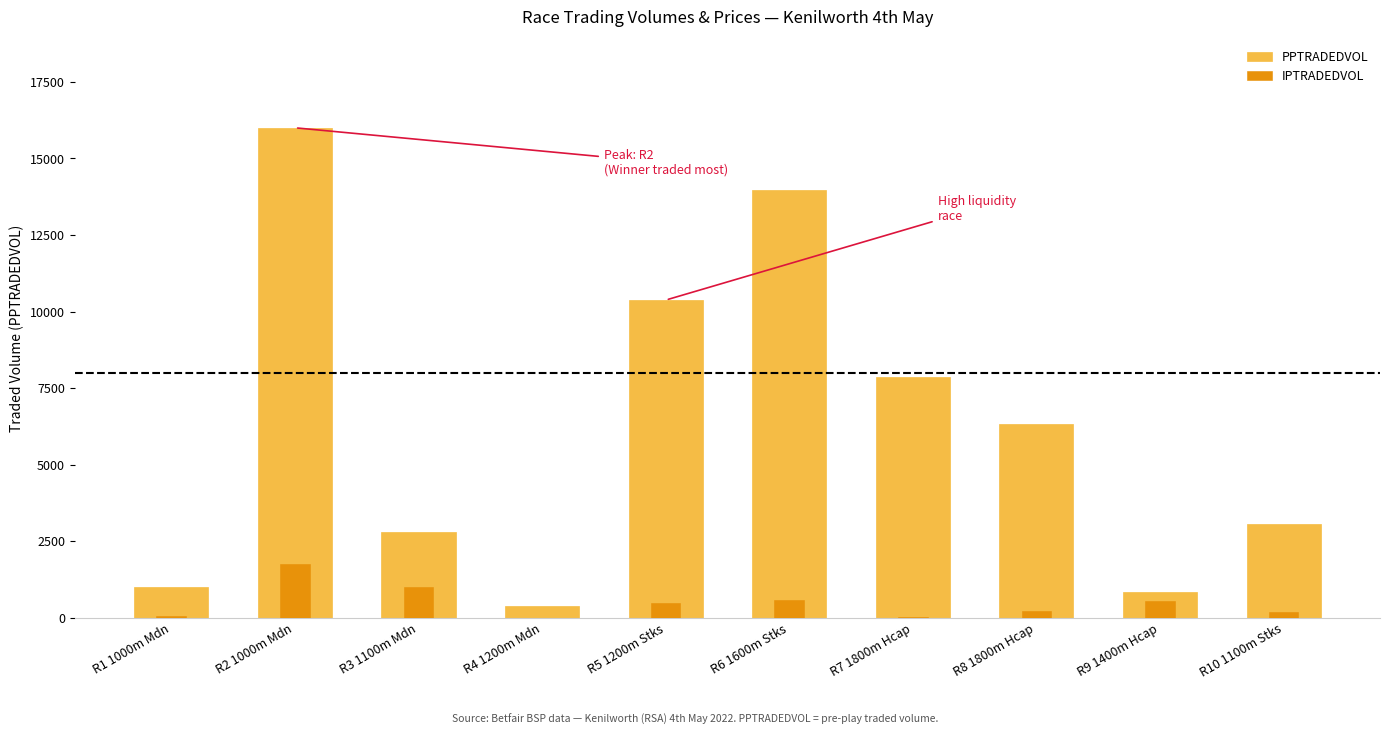

What position from the right is R8 1800m Hcap?

3